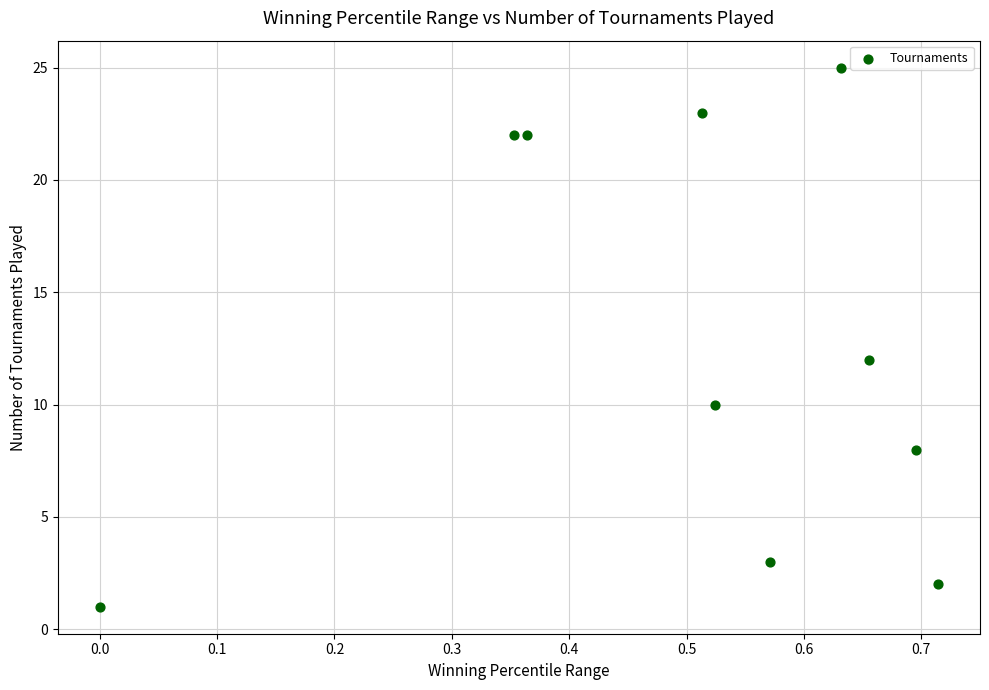

What is the average Y value?

13